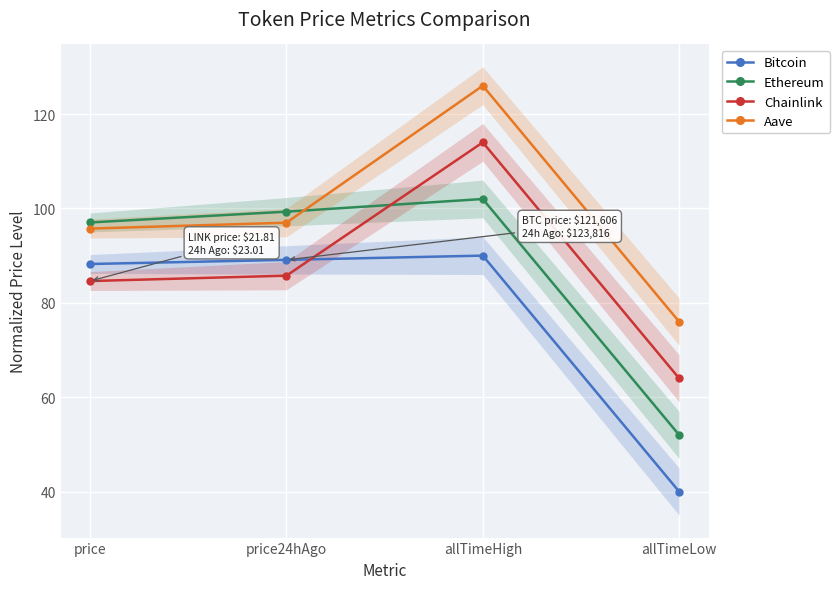

How many lines are shown in the chart?

4